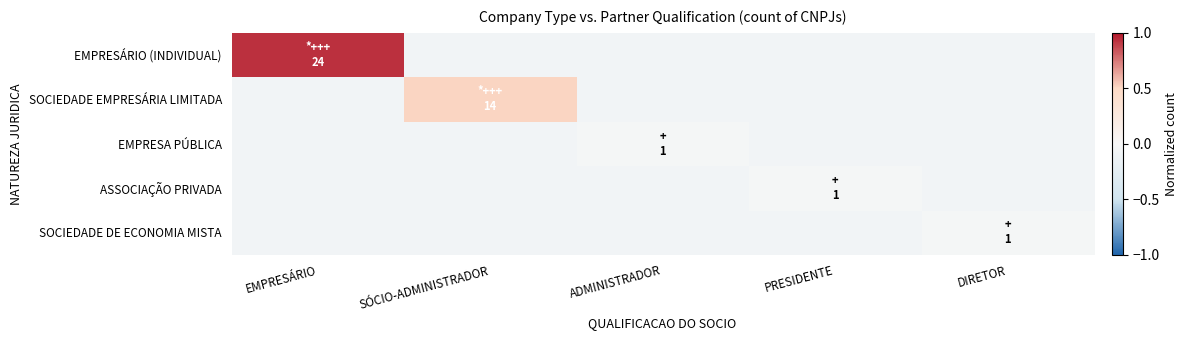

Which series has the widest spread of values?

EMPRESÁRIO (INDIVIDUAL)